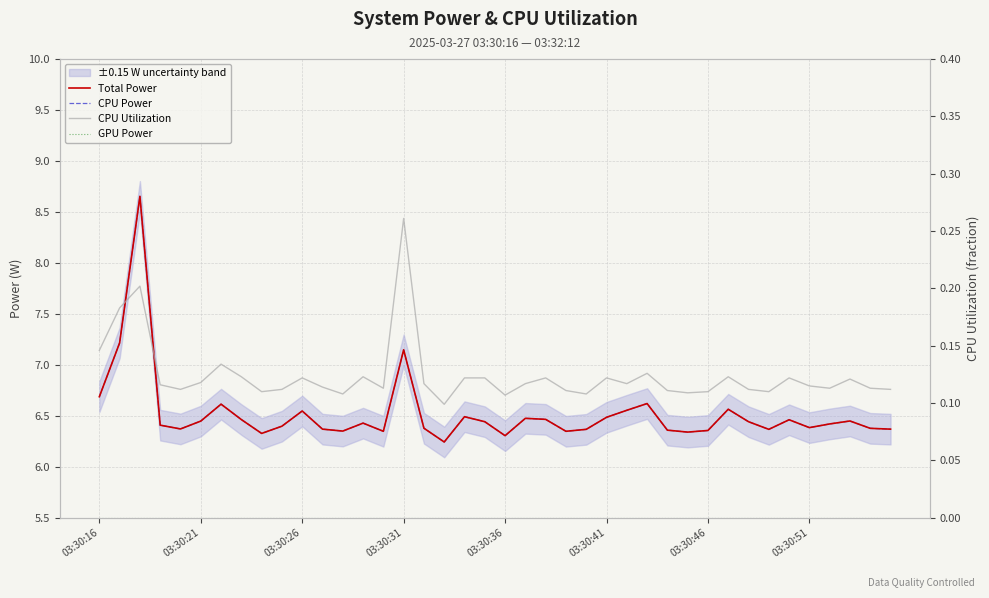

Reading left to right, extract all data points from this chart.

Total Power: 6.7	7.2	8.7	6.4	6.4	6.4	6.6	6.5	6.3	6.4	6.5	6.4	6.4	6.4	6.3	7.1	6.4	6.2	6.5	6.4	6.3	6.5	6.5	6.3	6.4	6.5	6.6	6.6	6.4	6.3	6.4	6.6	6.4	6.4	6.5	6.4	6.4	6.5	6.4	6.4
CPU Power: 6.7	7.2	8.7	6.4	6.4	6.4	6.6	6.5	6.3	6.4	6.5	6.4	6.4	6.4	6.3	7.1	6.4	6.2	6.5	6.4	6.3	6.5	6.5	6.3	6.4	6.5	6.6	6.6	6.4	6.3	6.4	6.6	6.4	6.4	6.5	6.4	6.4	6.5	6.4	6.4
CPU Utilization: 0.1	0.2	0.2	0.1	0.1	0.1	0.1	0.1	0.1	0.1	0.1	0.1	0.1	0.1	0.1	0.3	0.1	0.1	0.1	0.1	0.1	0.1	0.1	0.1	0.1	0.1	0.1	0.1	0.1	0.1	0.1	0.1	0.1	0.1	0.1	0.1	0.1	0.1	0.1	0.1
GPU Power: 0.0	0.0	0.0	0.0	0.0	0.0	0.0	0.0	0.0	0.0	0.0	0.0	0.0	0.0	0.0	0.0	0.0	0.0	0.0	0.0	0.0	0.0	0.0	0.0	0.0	0.0	0.0	0.0	0.0	0.0	0.0	0.0	0.0	0.0	0.0	0.0	0.0	0.0	0.0	0.0